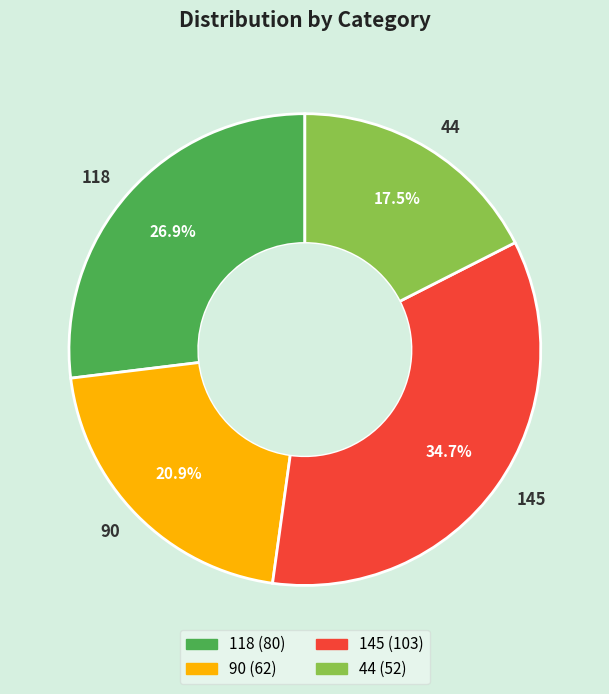

What percentage is the 118 slice, to the nearest percent?

27%